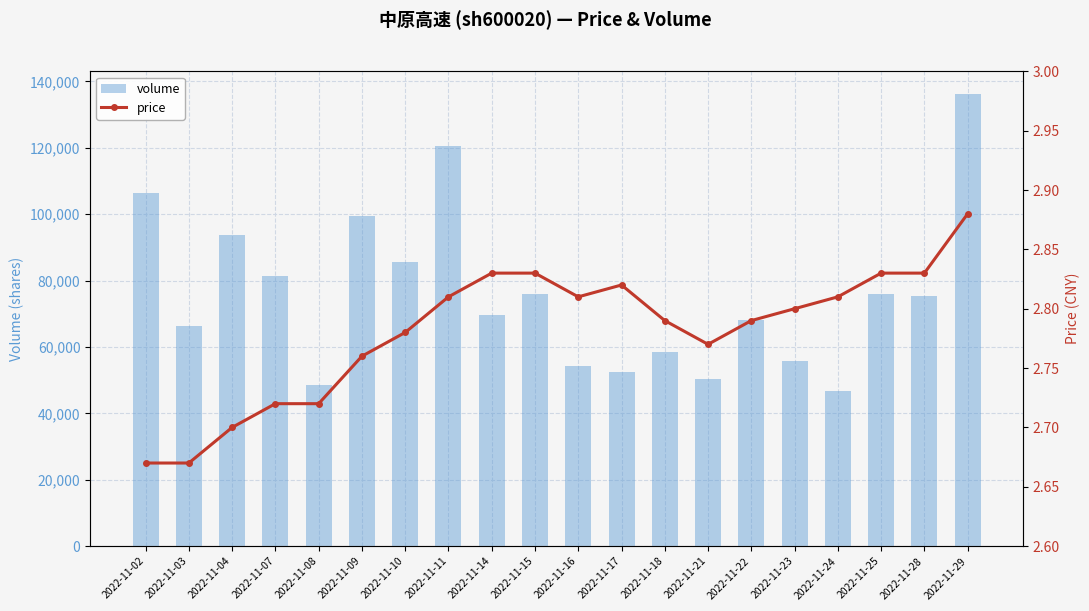

Count the number of data series in this chart.

2